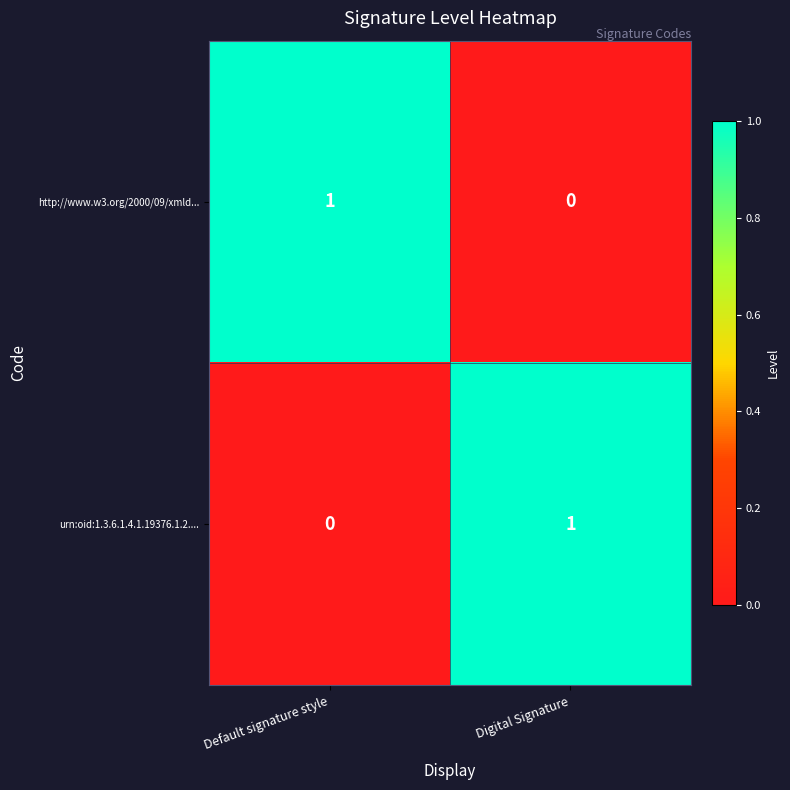

Is it true that urn:oid:1.3.6.1.4.1.19376.1.2.... equals 0 at Default signature style?

True